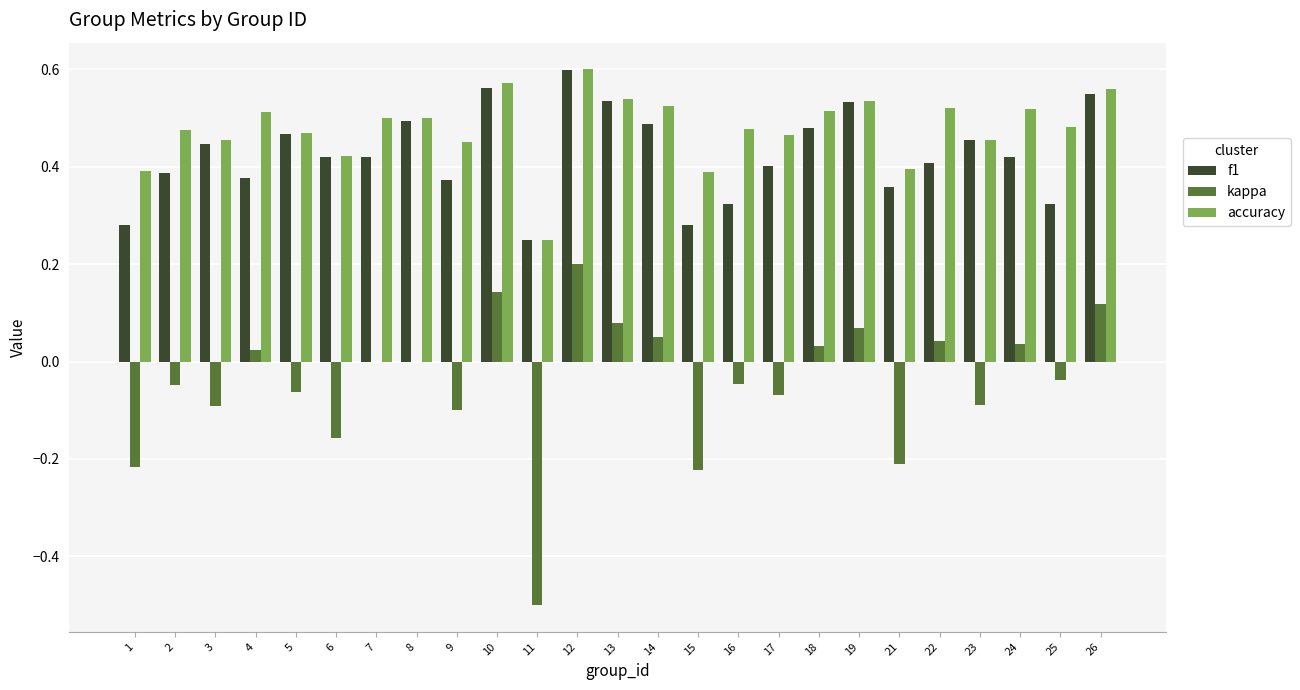

At which category is the sum across all series the highest?

12